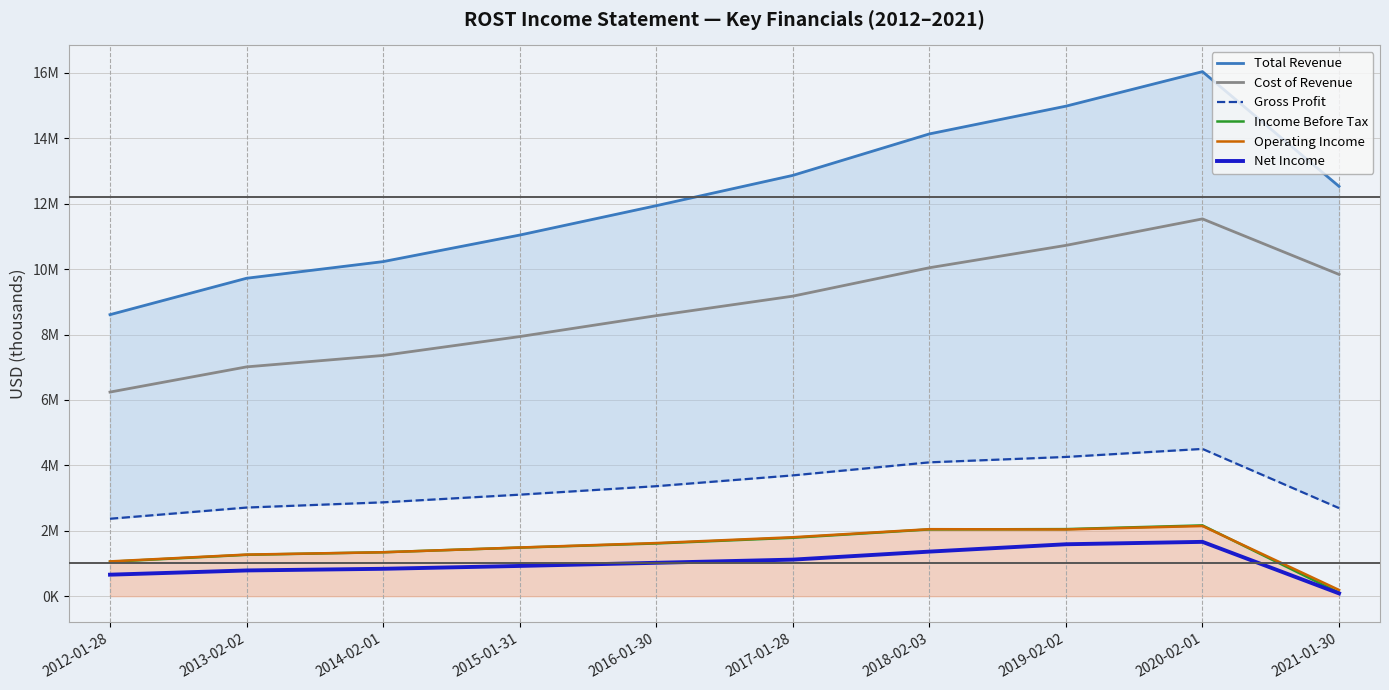

What is the sum of all Net Income values?

10041000